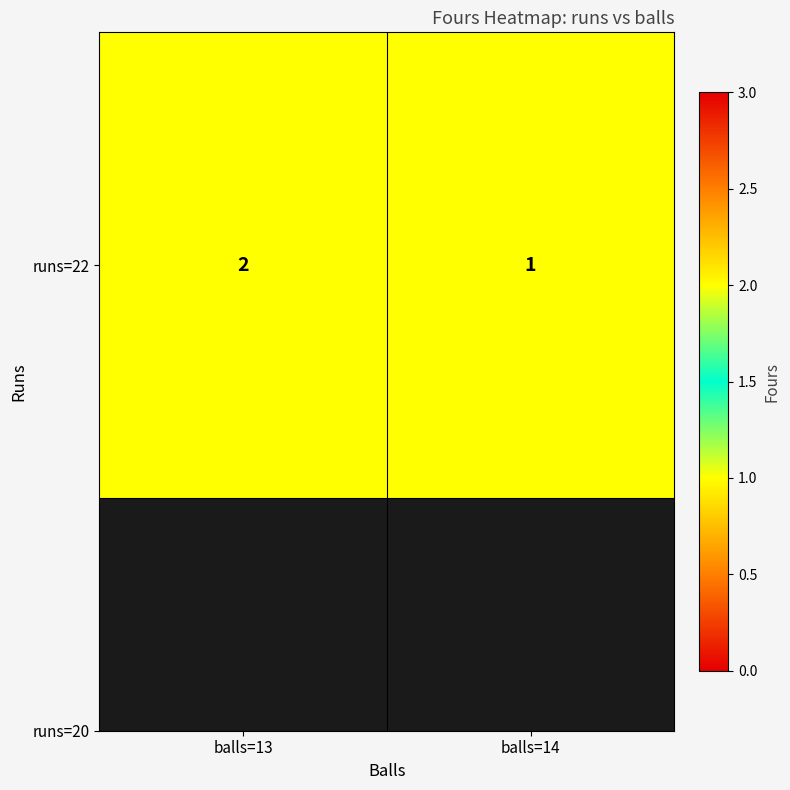

Between balls=13 and balls=14, which is larger?

balls=13